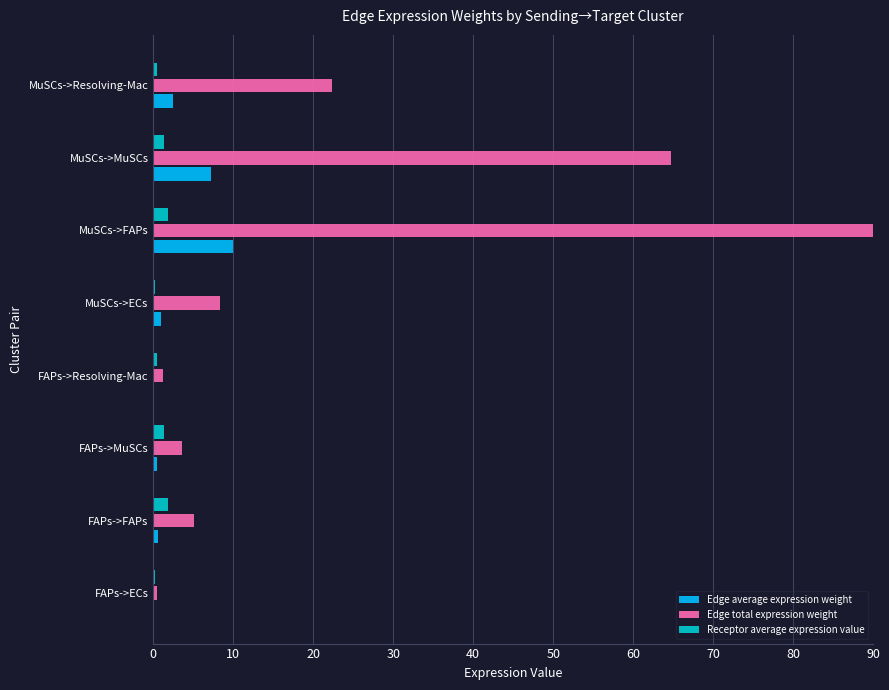

What is the maximum value shown in the chart?

90.0